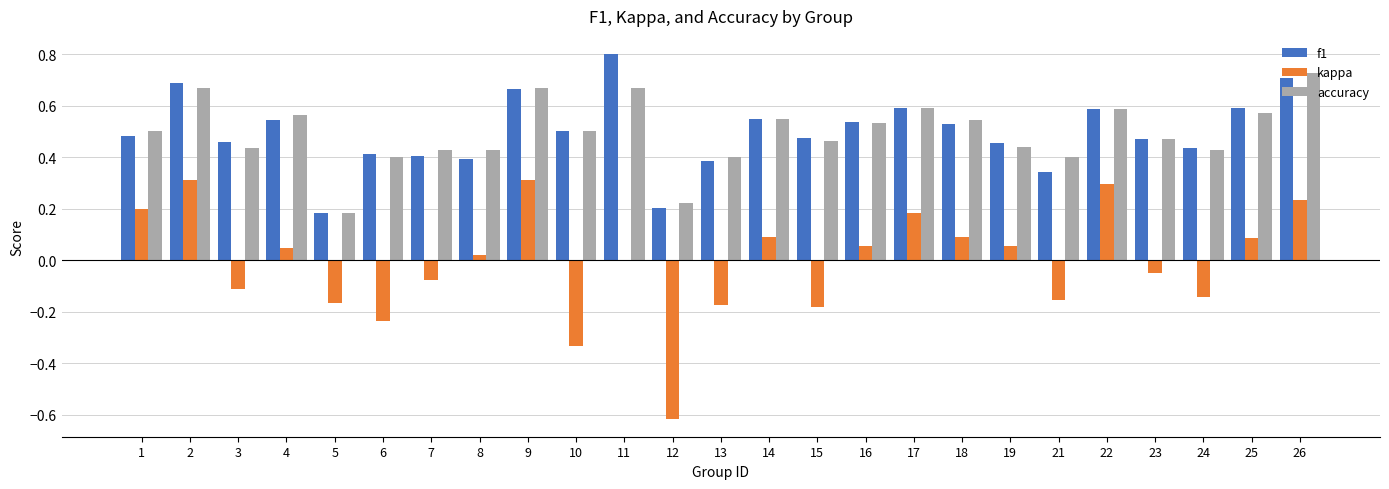

What is the sum of the f1 values at 16 and 4?

1.1